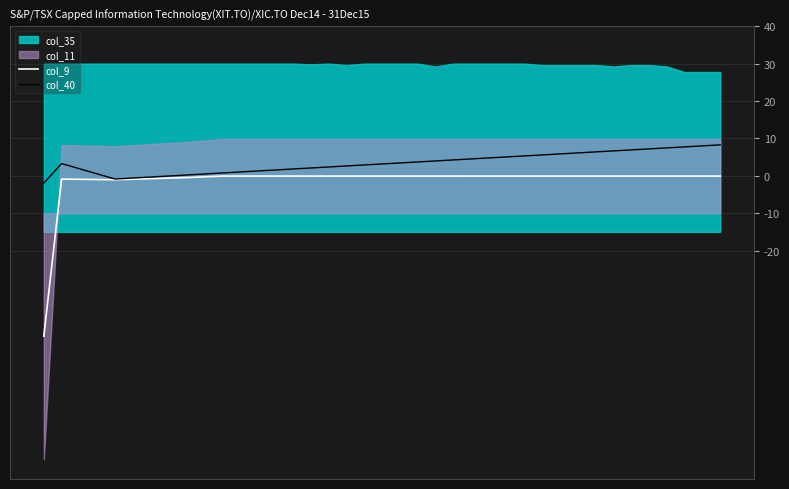

At which category is the sum across all series the highest?

38